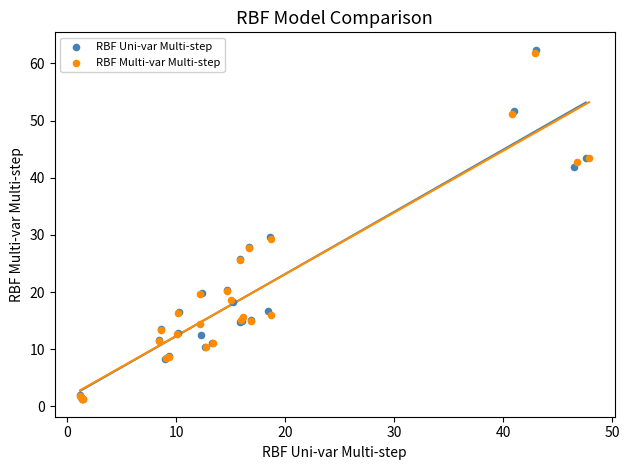

Which series has the largest Y range (max minus min)?

RBF Uni-var Multi-step